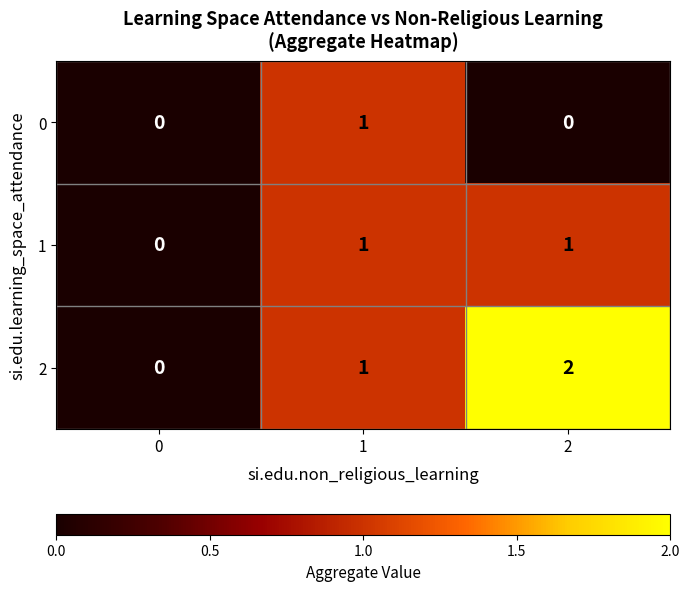

What is the maximum value shown in the chart?

2